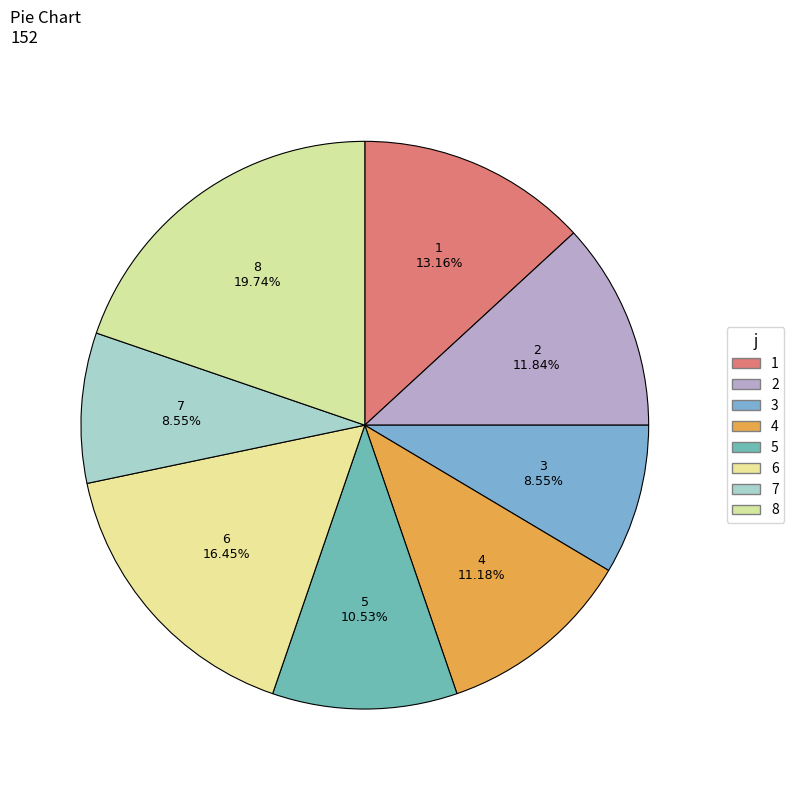

How many slices are in this pie chart?

8